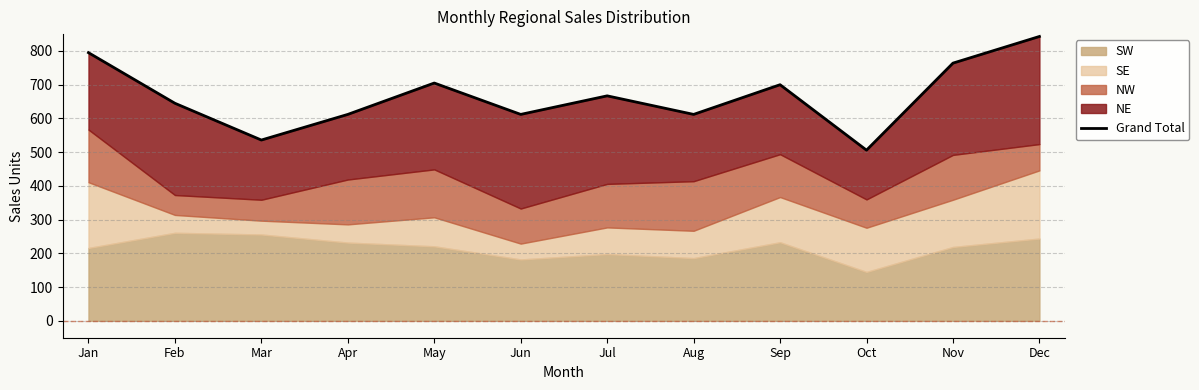

Approximately how many times larger is the value at Jan compared to Jun?

1.3